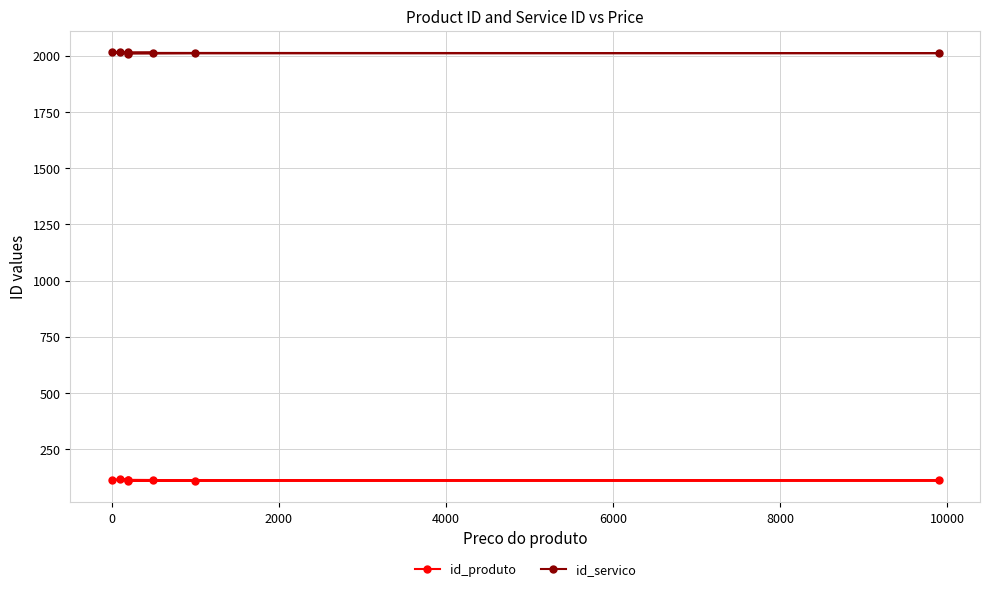

What is the total value across all series at 2000?

2122